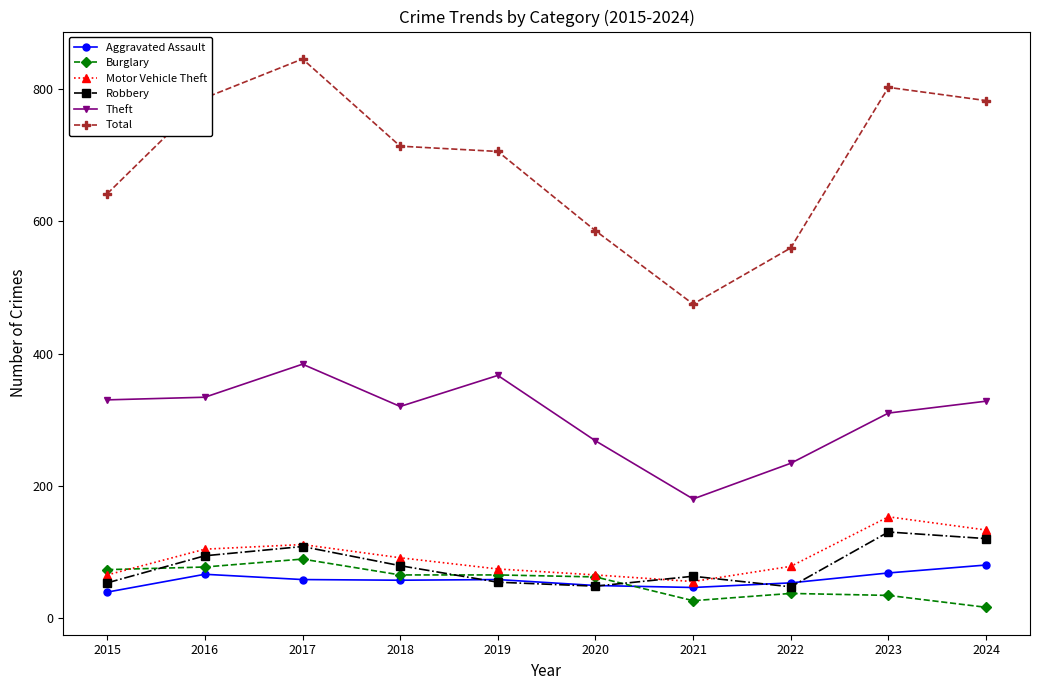

In Motor Vehicle Theft, how many points are higher than both neighbors (excluding endpoints)?

2